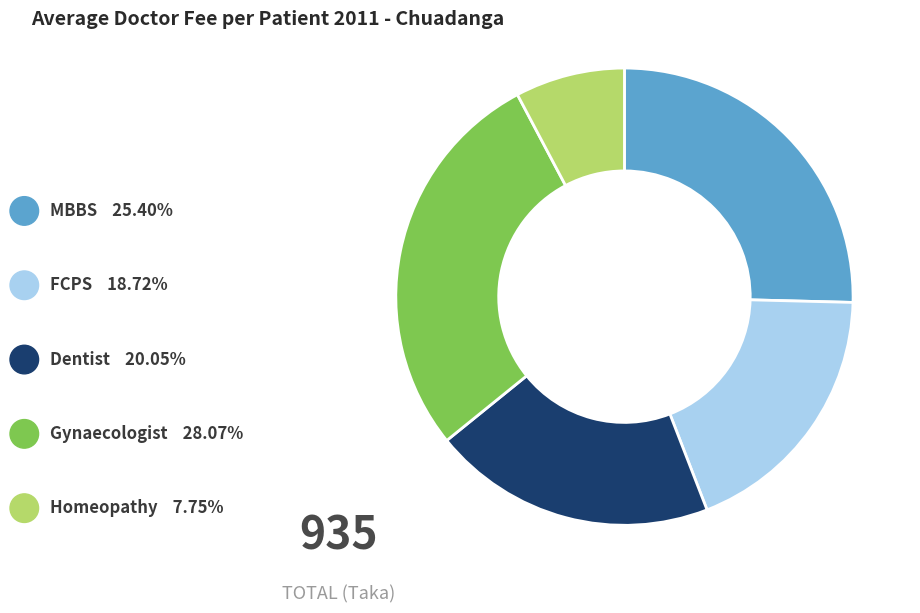

The Homeopathy slice represents 2% of the pie. True or false?

False